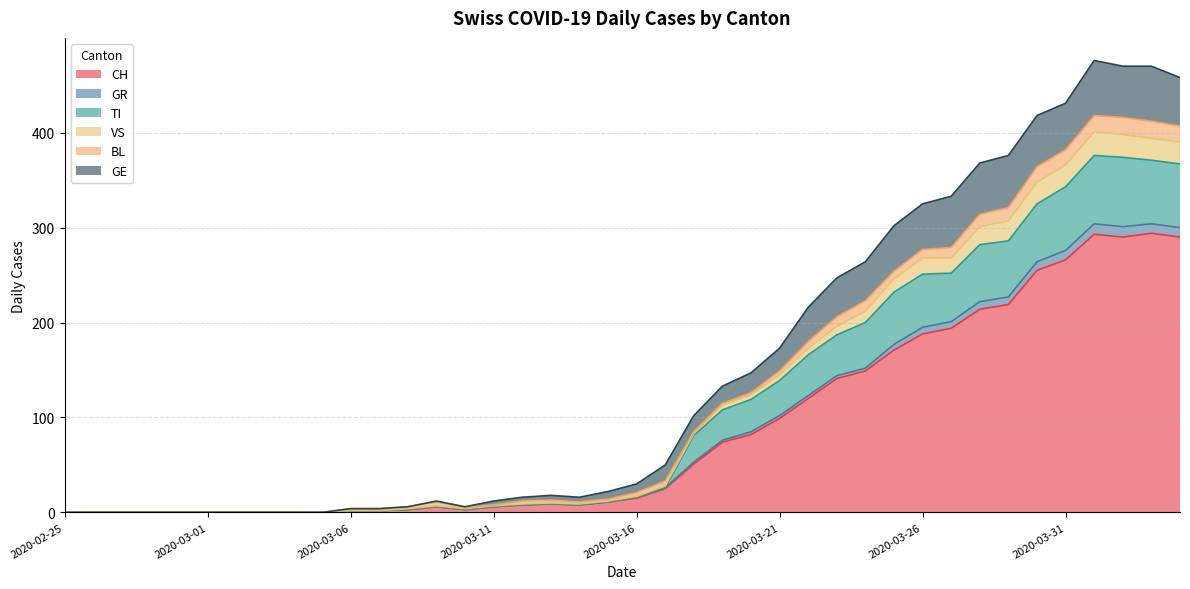

True or false: CH and TI intersect in this chart.

False